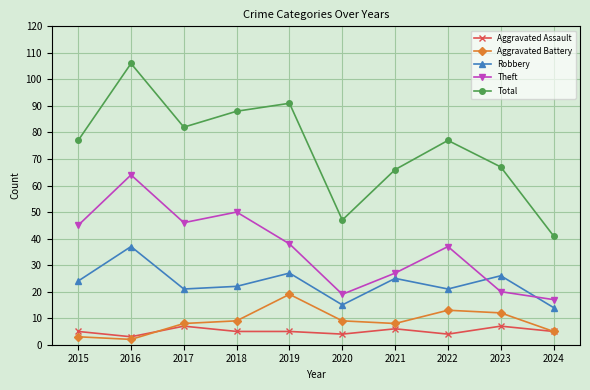

How many series are shown in this chart?

5